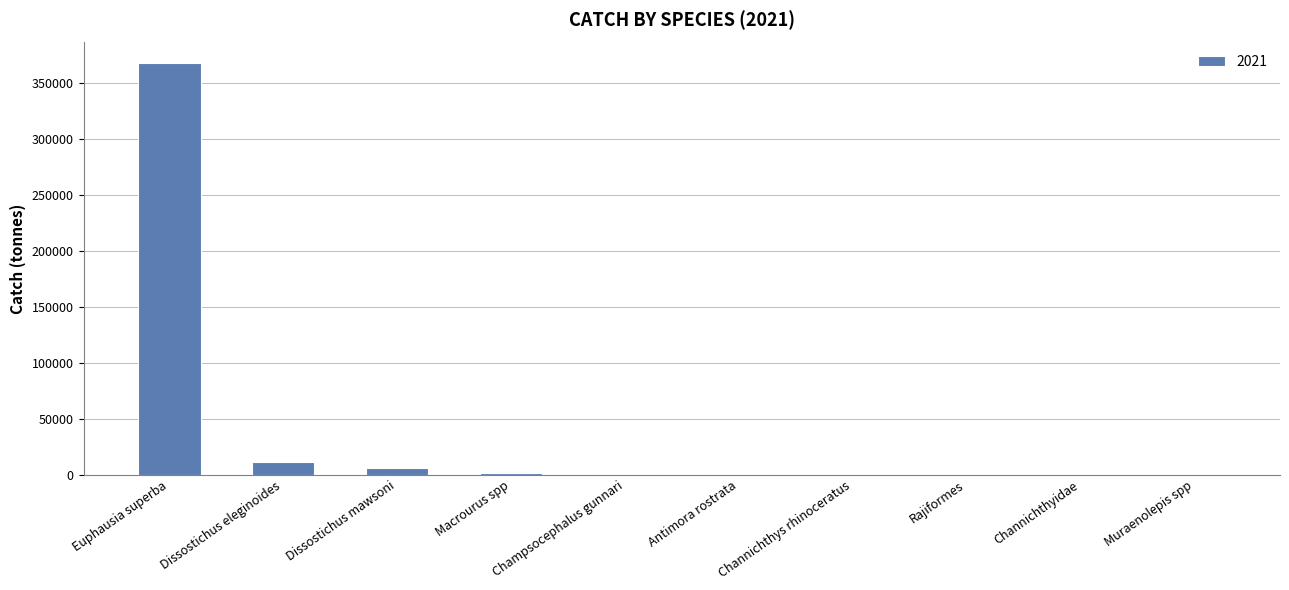

Count the number of values greater than 425.

5